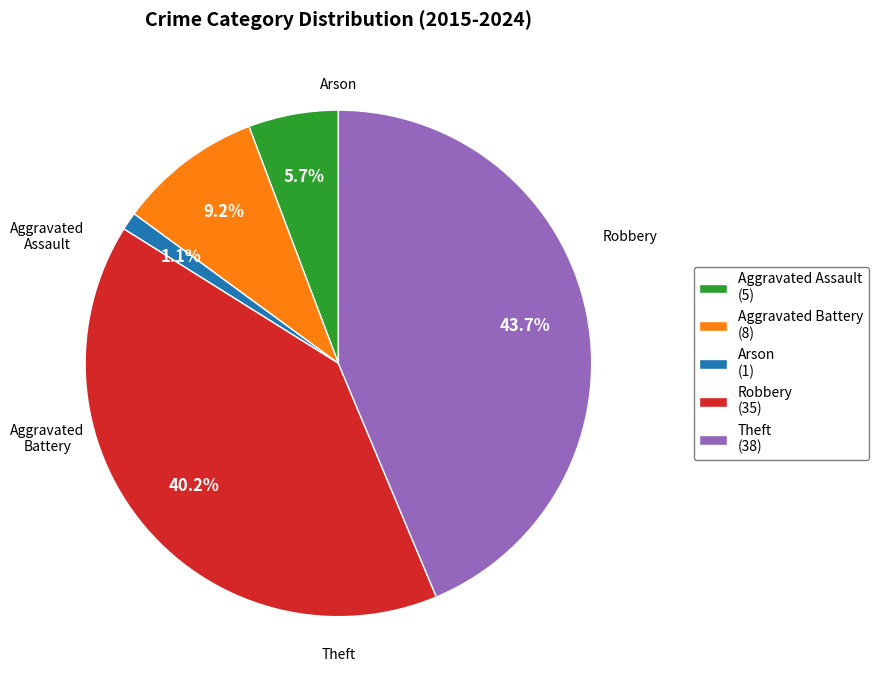

To the nearest percent, what is the difference between the Aggravated Assault and Robbery slice percentages?

34%